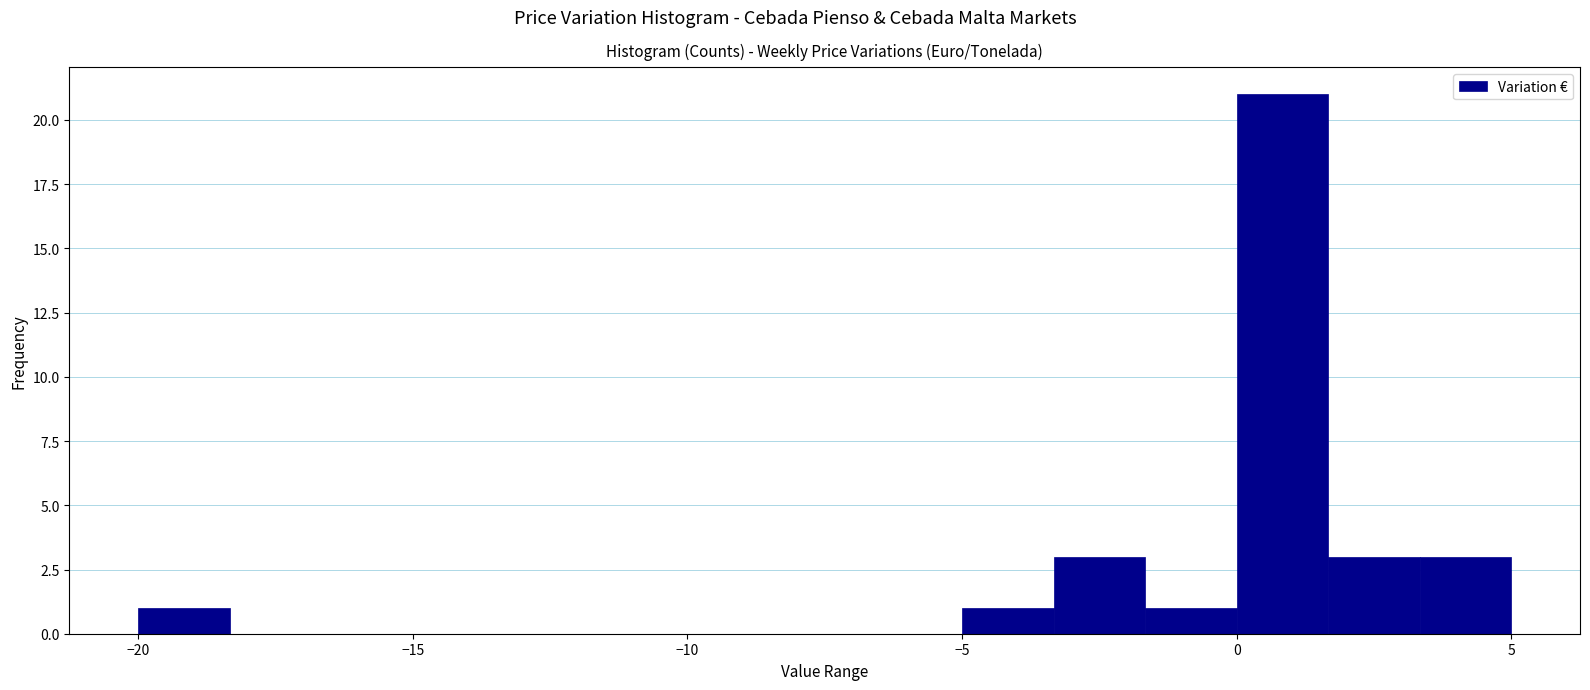

Read against the x-axis, roughly where is the centre of the tallest bar?

1.0